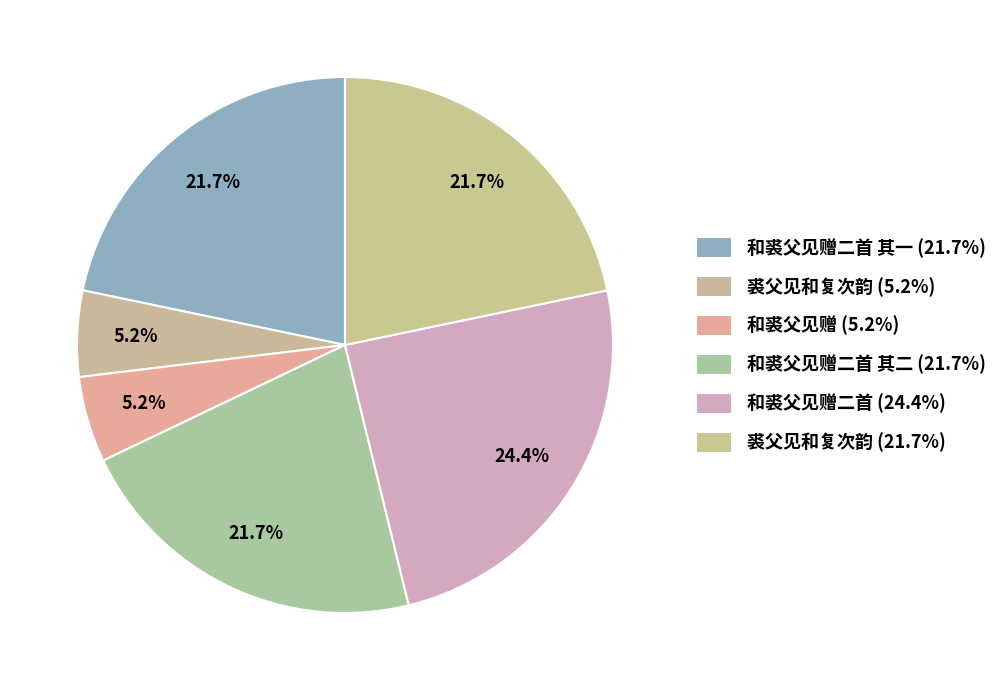

How many segments does this pie chart have?

6